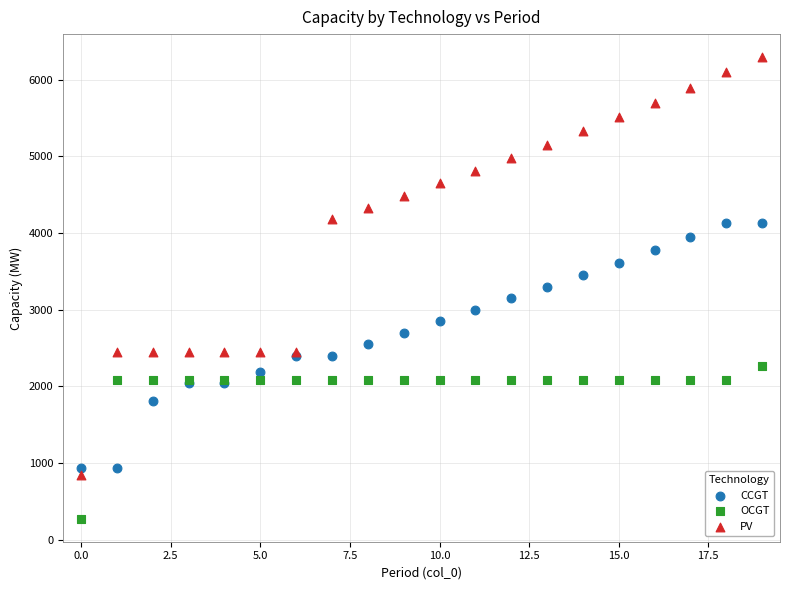

Which series contains the lowest Y value?

OCGT